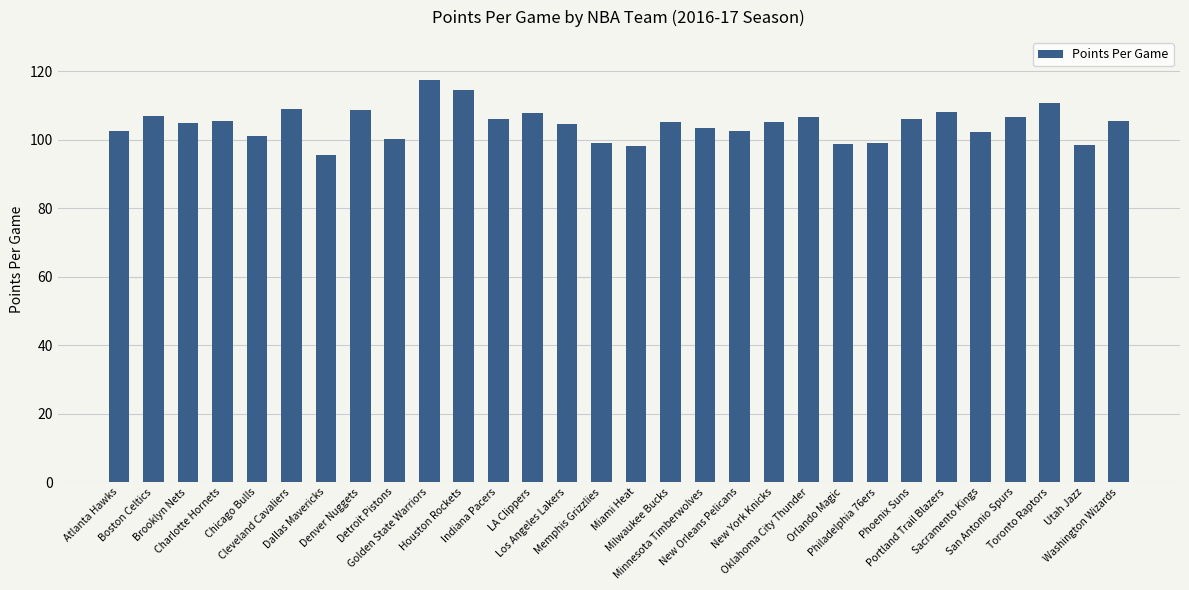

The value at Portland Trail Blazers is 152.3. True or false?

False